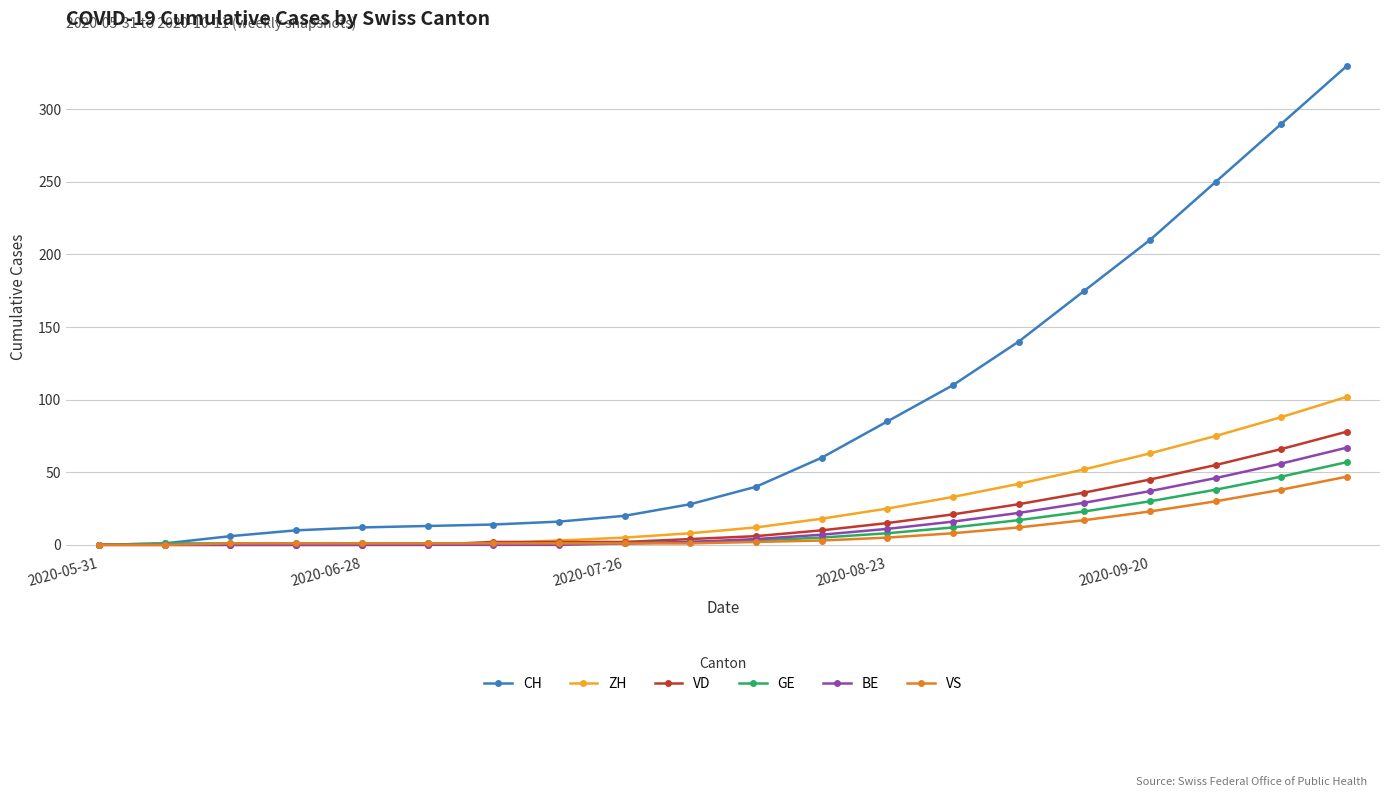

Which series has the largest total across all categories?

CH